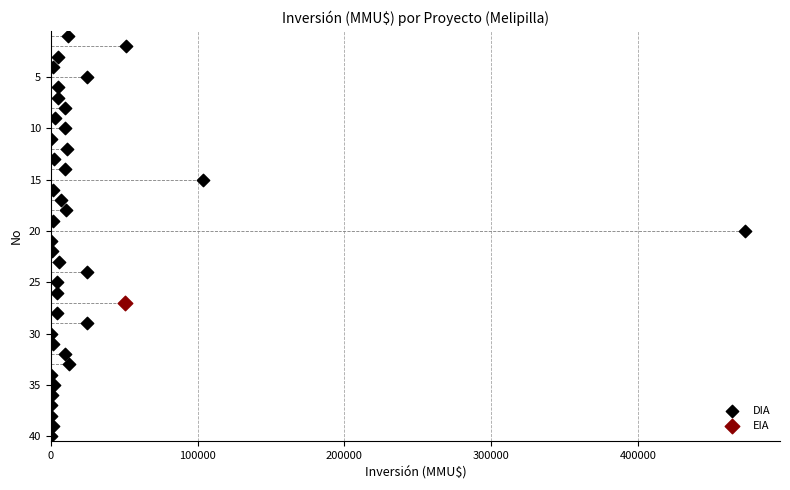

What are all the series names shown in the legend?

DIA, EIA